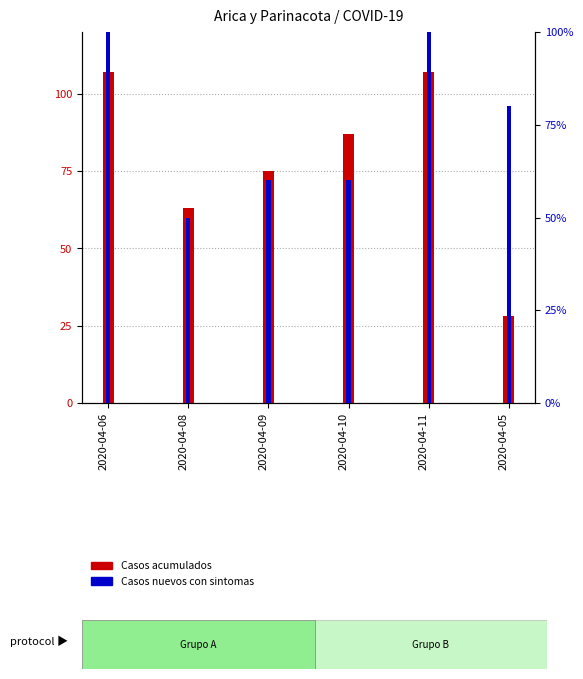

What is the total value across all series at 2020-04-09?

135